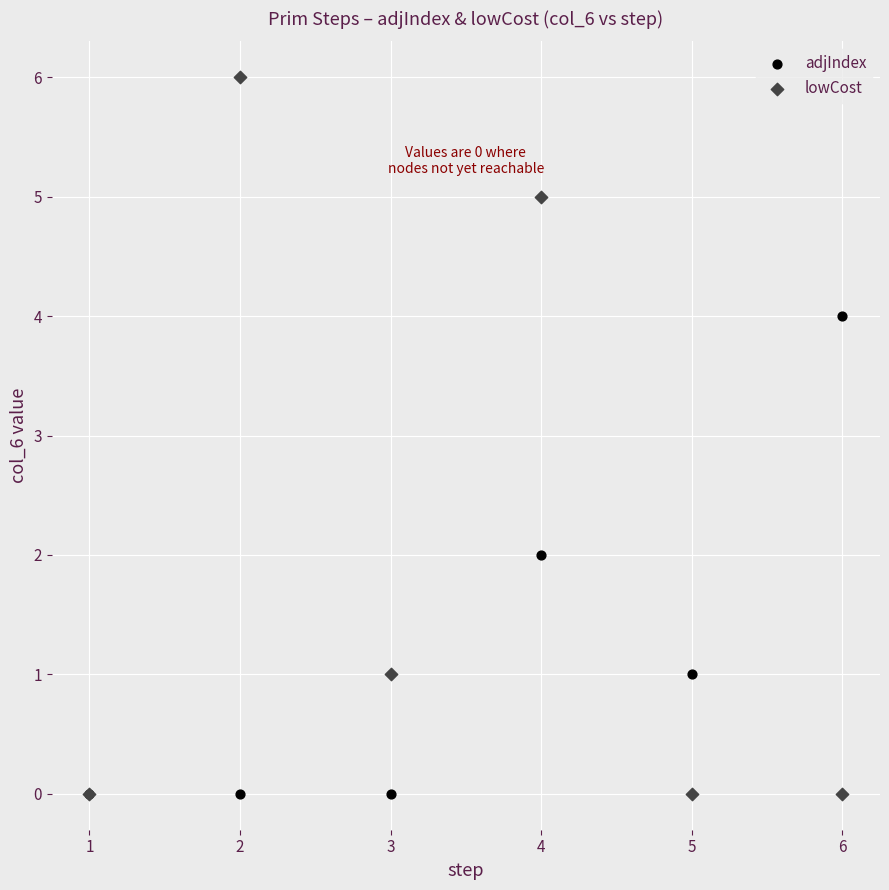

Which series has the largest Y range (max minus min)?

lowCost